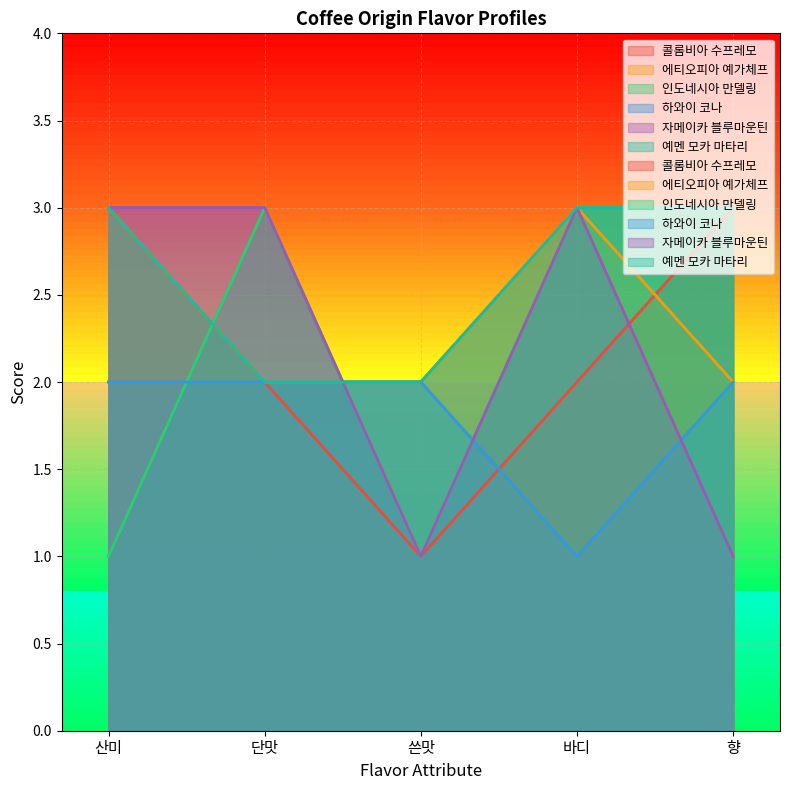

What is the spread (max minus min) of values at 단맛?

1